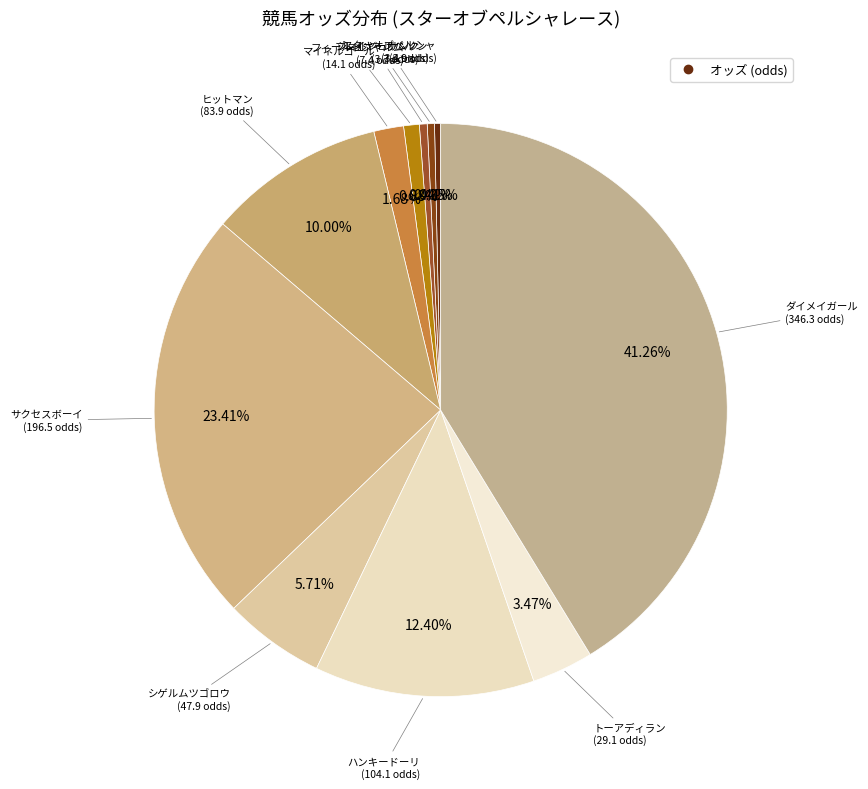

How many segments does this pie chart have?

11